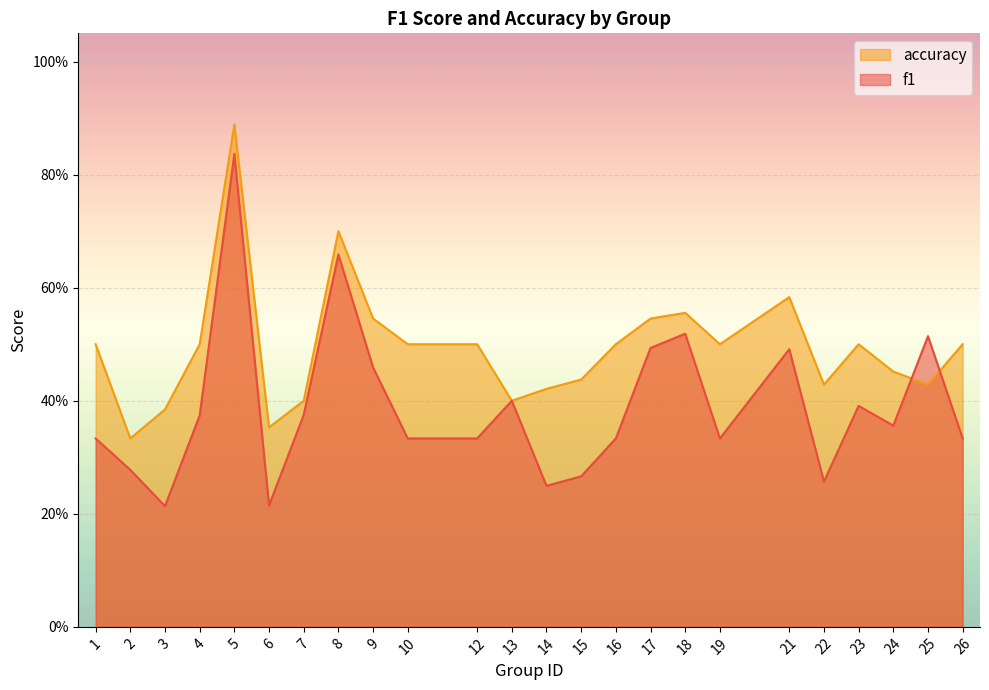

What is the difference between the highest and lowest values at 22?

0.2